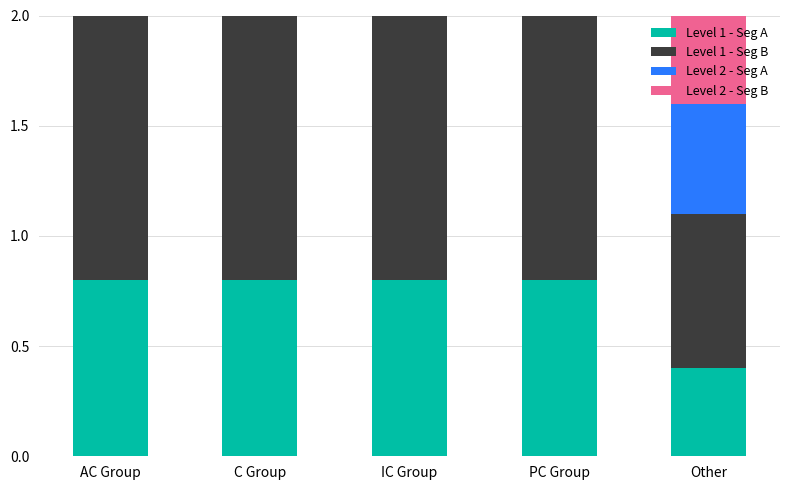

How many groups of bars are there?

5